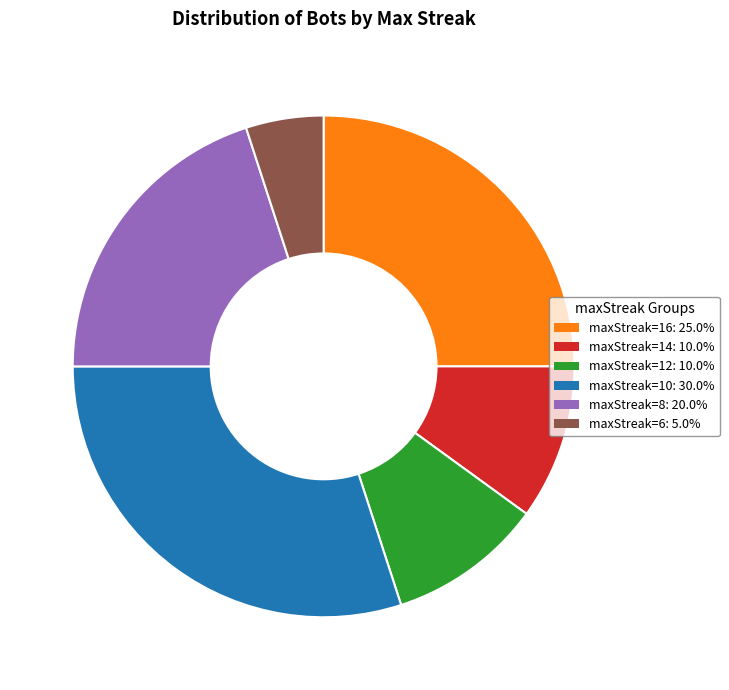

Is there a majority slice in this chart?

No